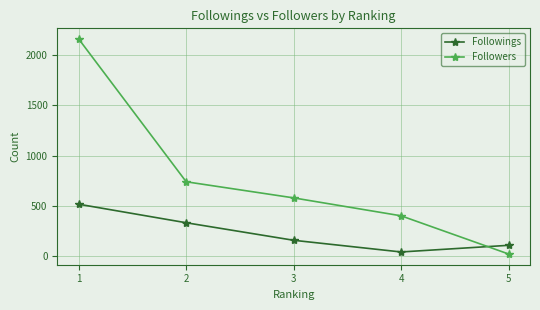

Which label corresponds to the smallest value in the chart?

5